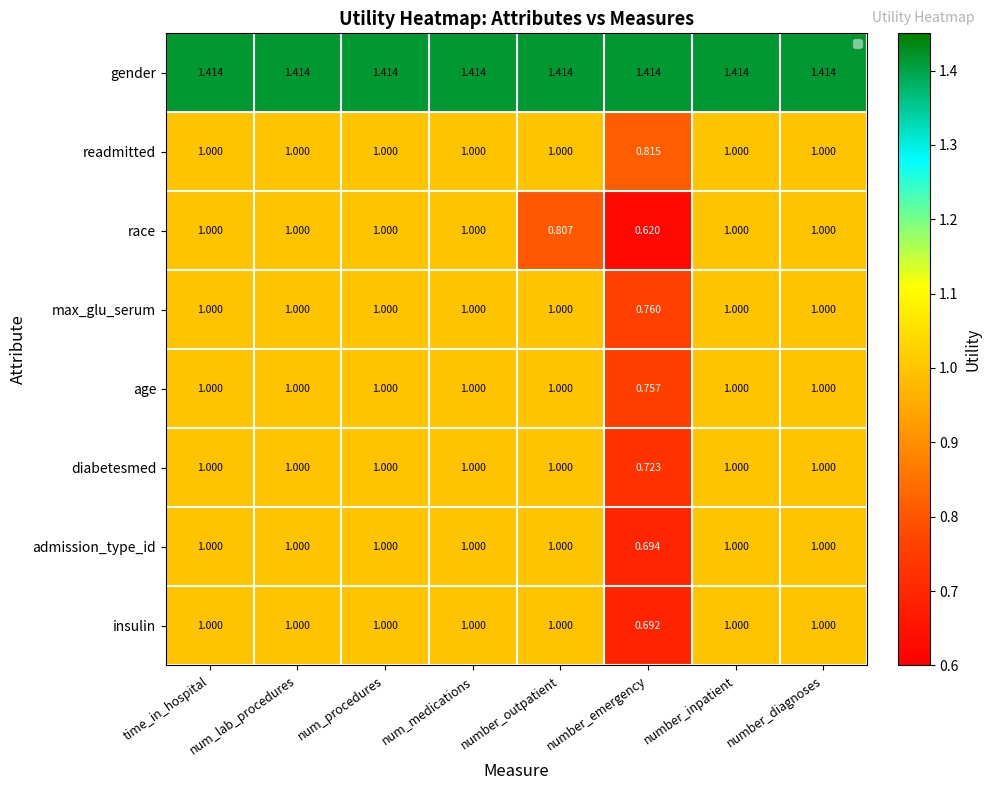

Where is admission_type_id nearest to the value 0?

number_emergency